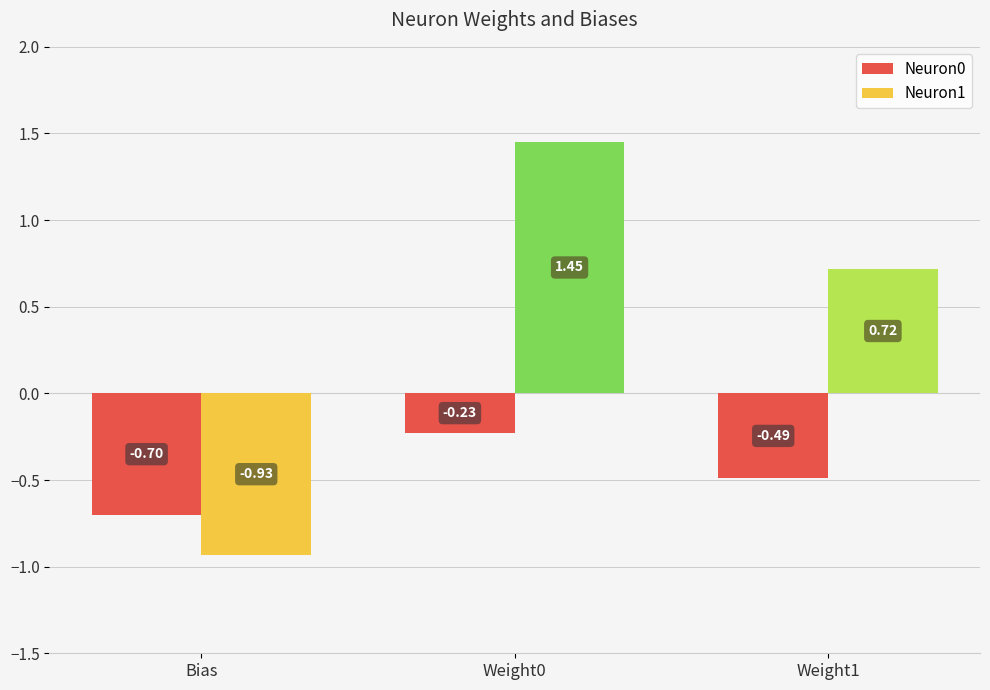

What is the difference between the maximum and minimum values in the Neuron0 series?

0.5